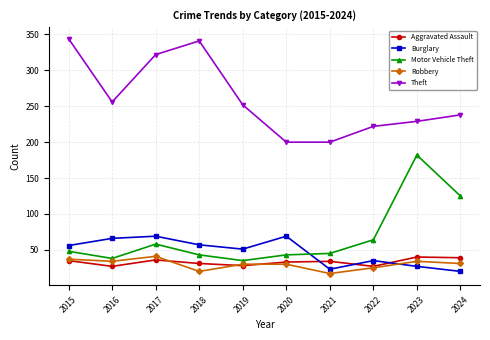

Does the chart display data point markers on the line(s)?

Yes